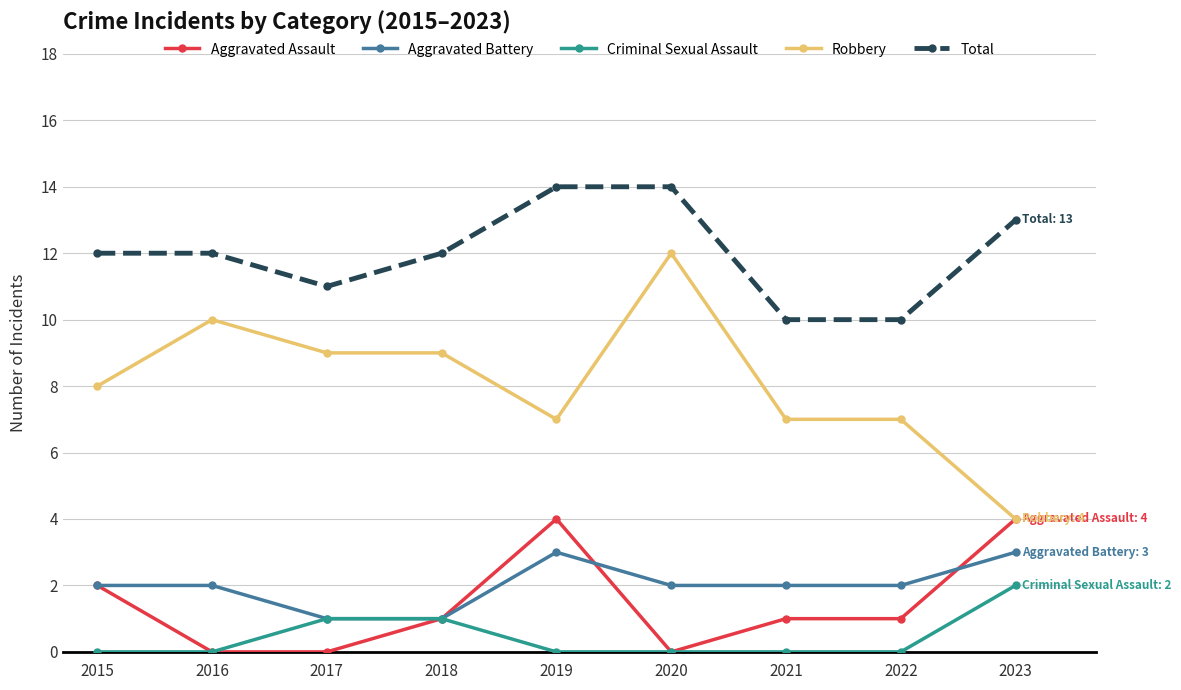

True or false: Total and Aggravated Assault intersect in this chart.

False